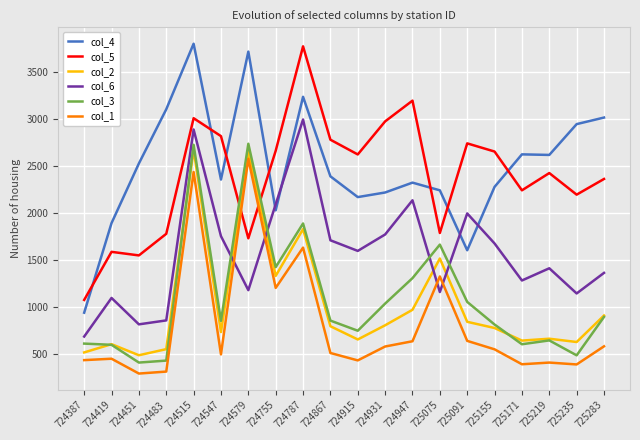

Which category has the lowest value in the col_5 series?

724387